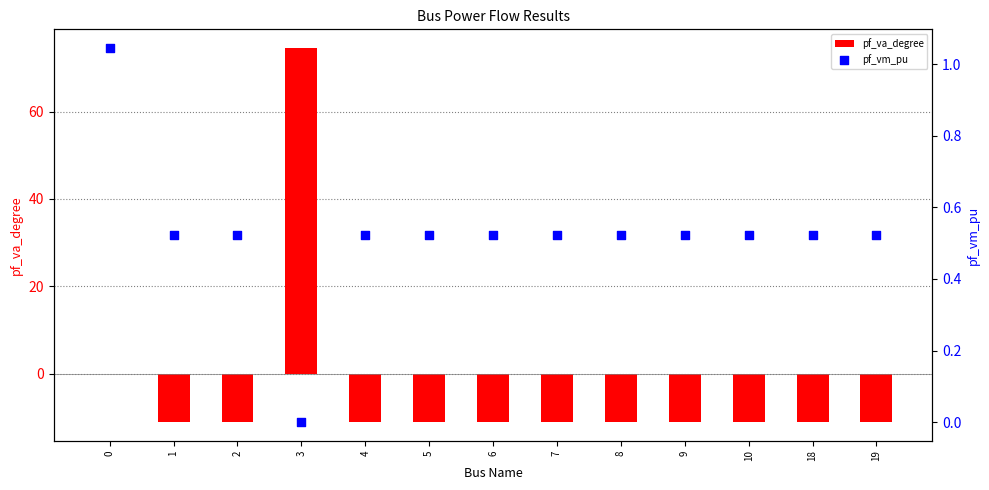

Which series has the largest total across all categories?

pf_vm_pu